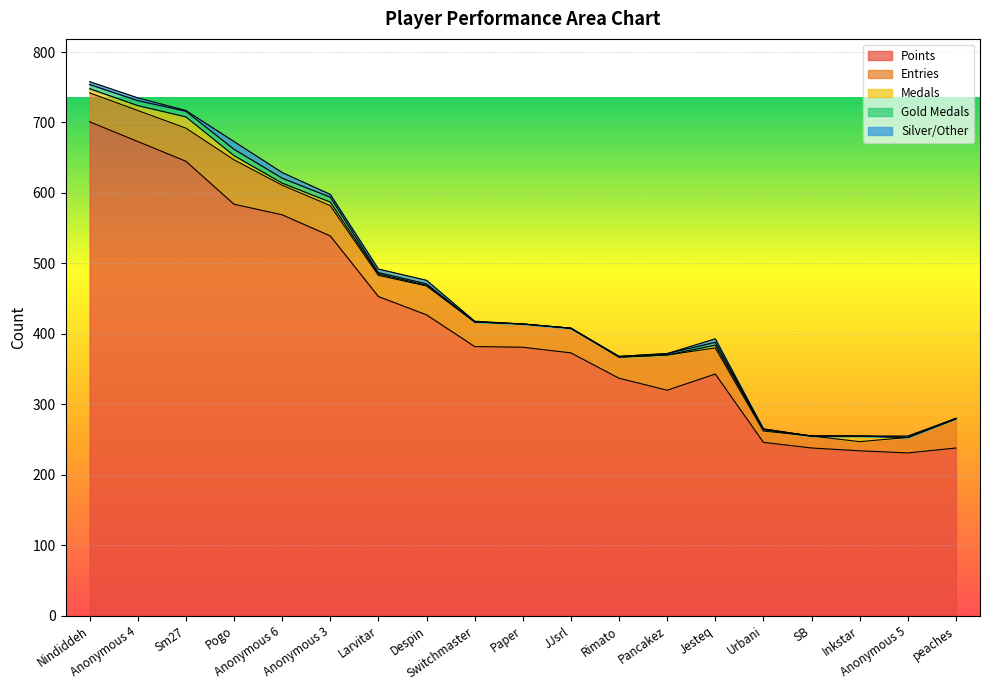

Rank the series by their maximum value, from lowest to highest.

Gold Medals, Silver/Other, Medals, Entries, Points